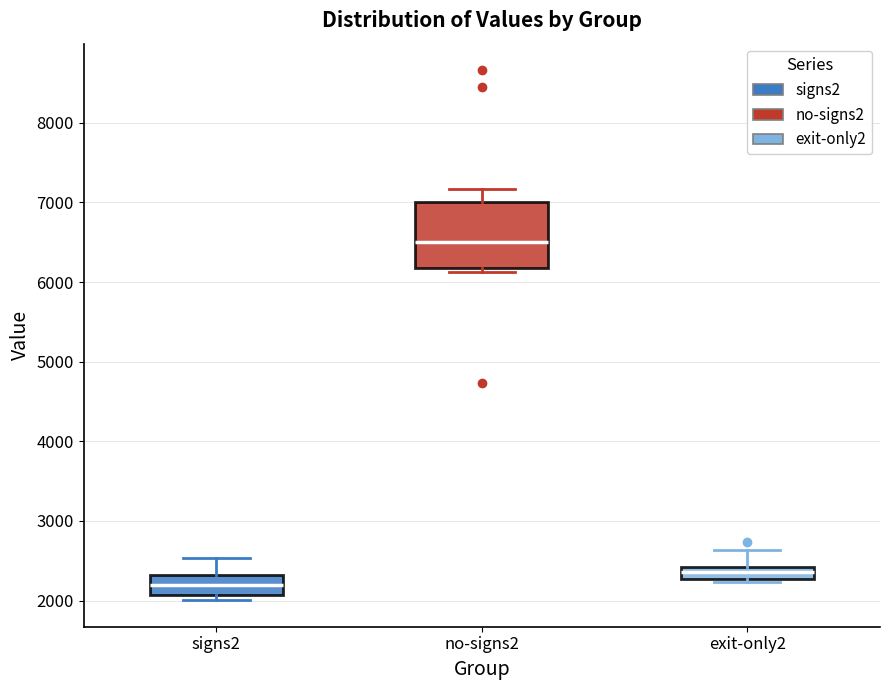

Comparing the boxes themselves (not the whiskers), which one is the tallest?

no-signs2